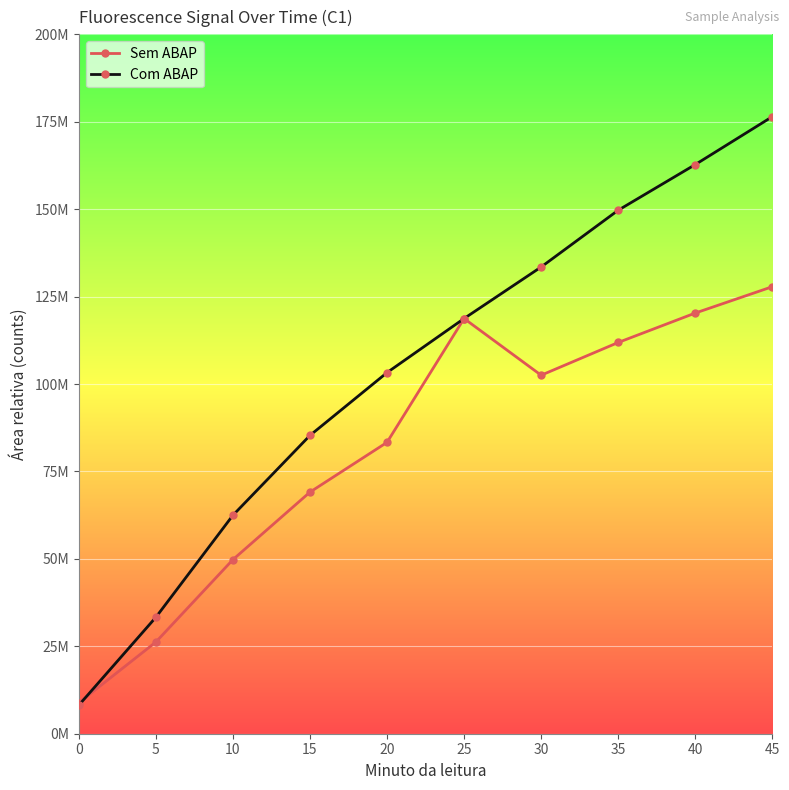

Where does the Com ABAP series first go above 118727938?

25